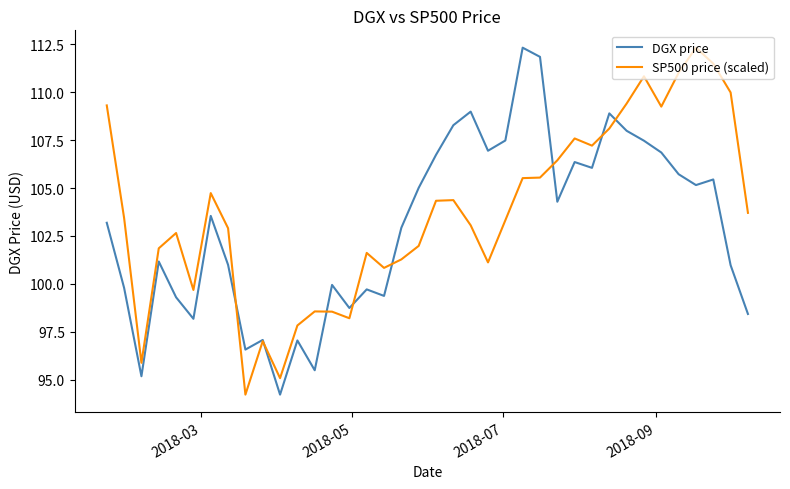

What is the maximum value shown in the chart?

112.3